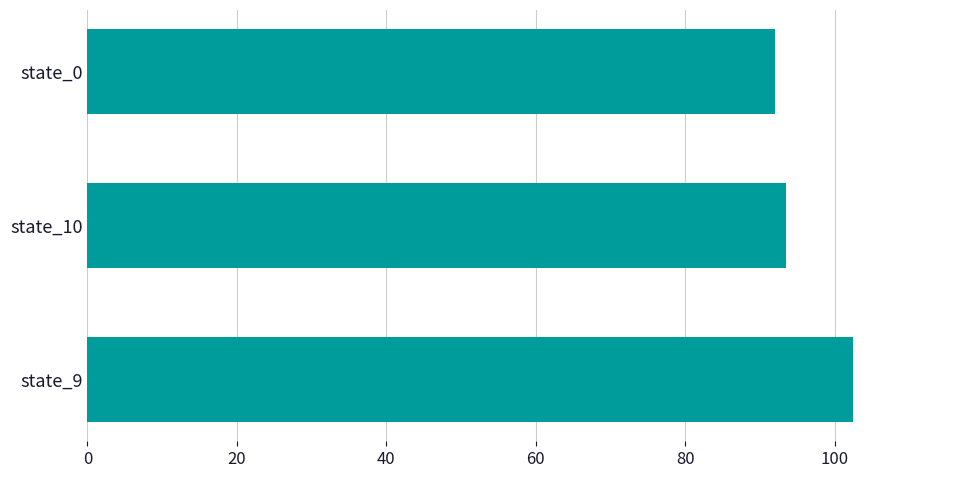

How many values are below 93?

1